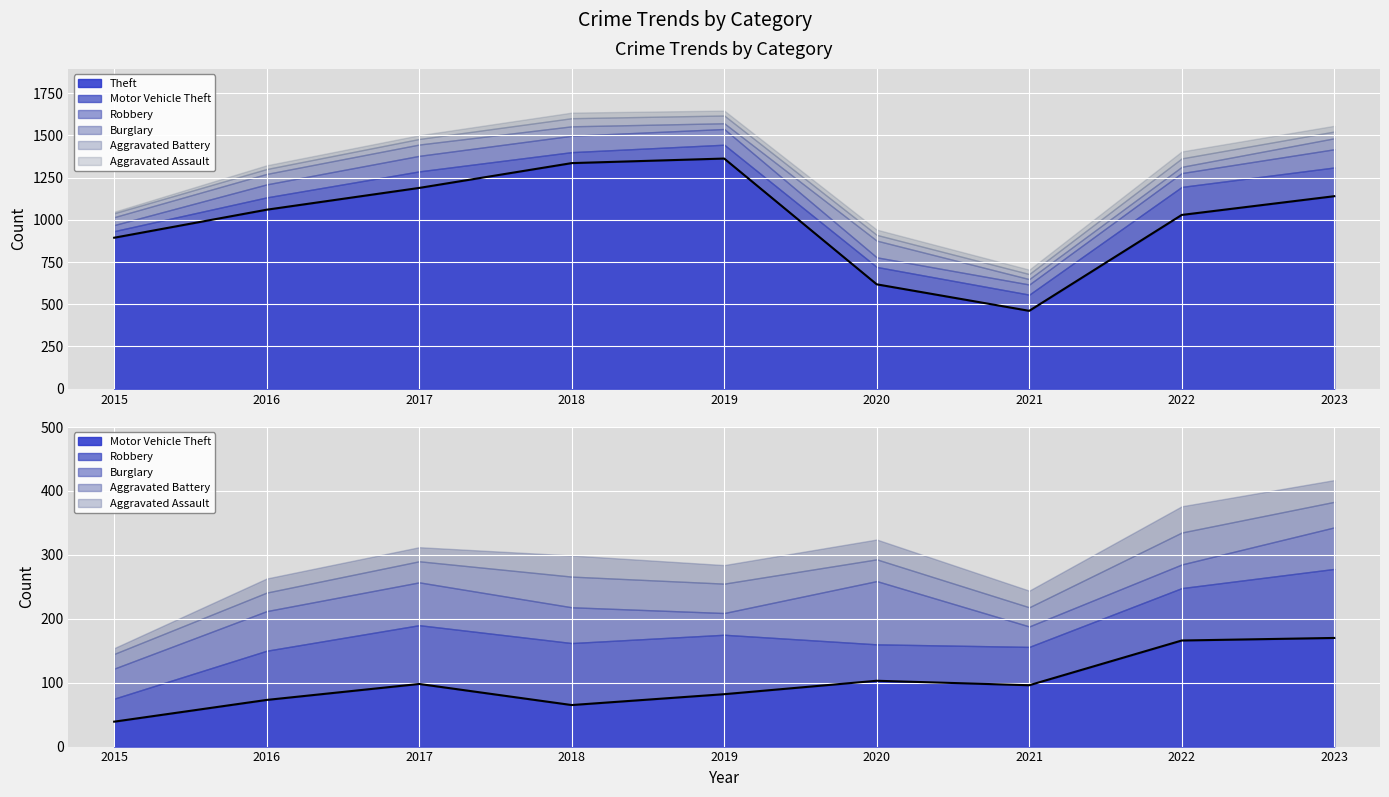

Where is Theft (line) nearest to the value 912?

2015